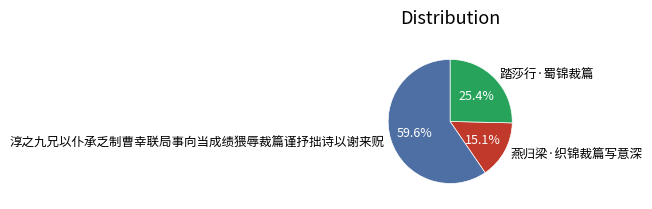

What is the smallest slice in the pie chart?

燕归梁·织锦裁篇写意深